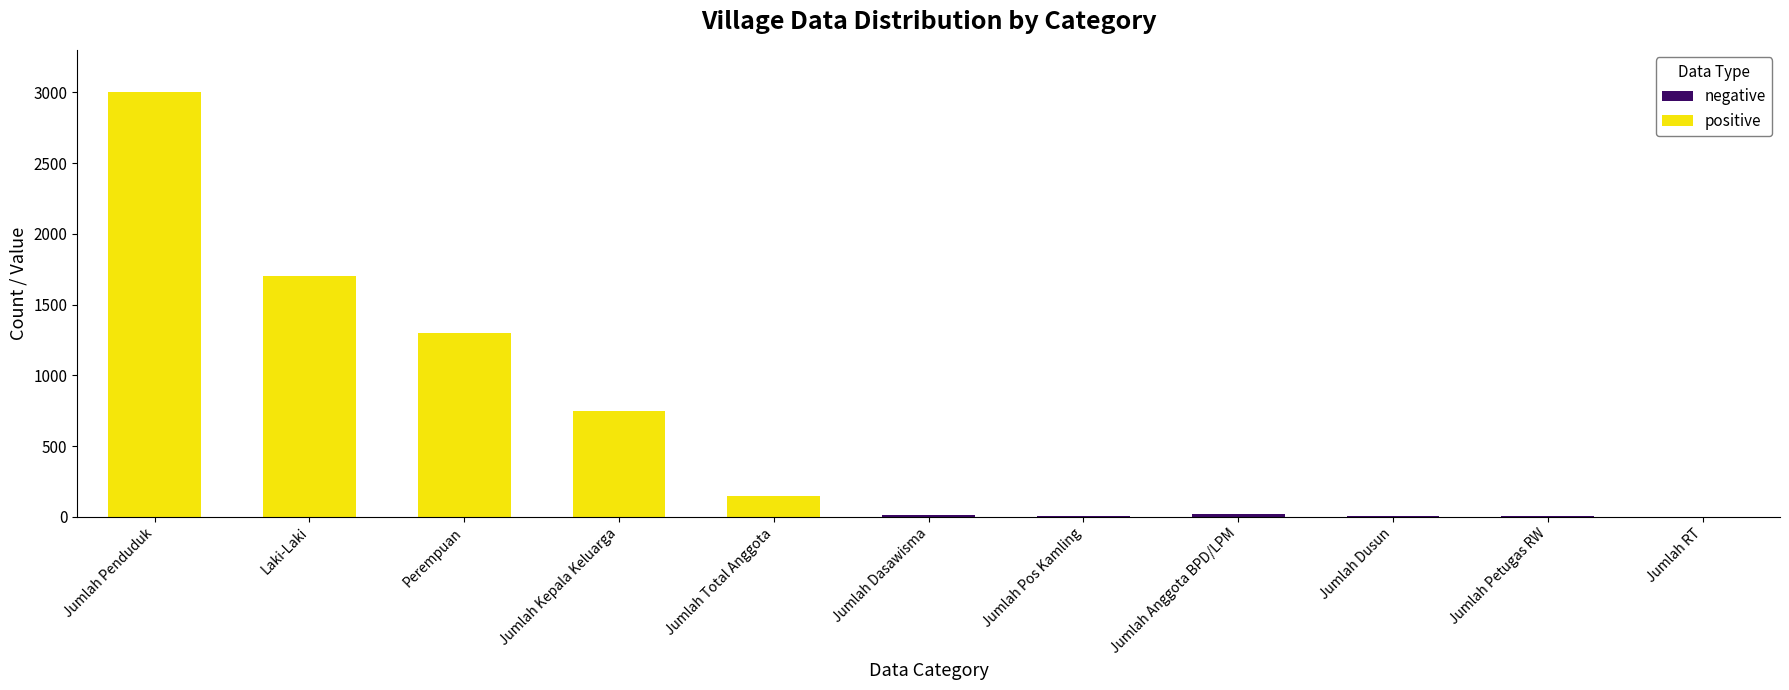

At which category is the sum across all series the highest?

Jumlah Penduduk